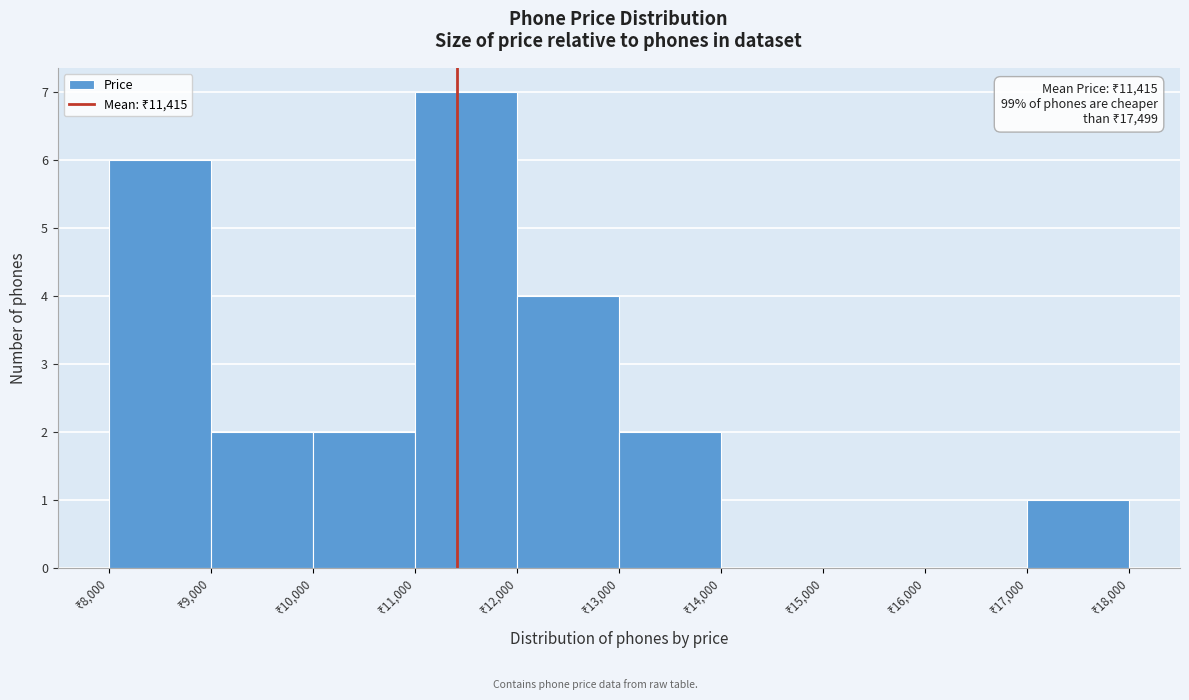

Which range on the x-axis has the tallest bar?

11000 to 12000